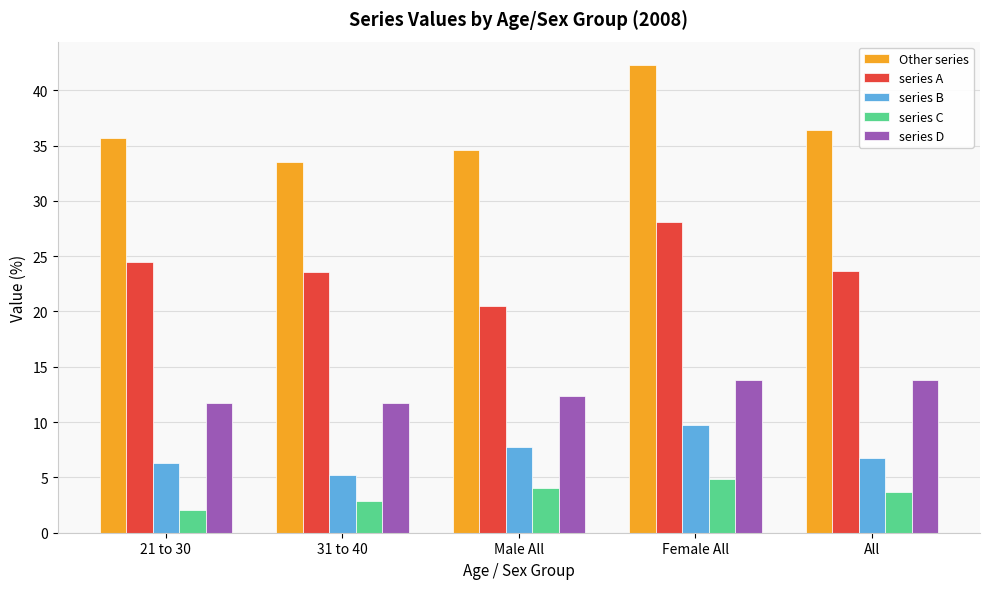

Is the value of Other series at 31 to 40 greater than the value of series C at Female All?

Yes